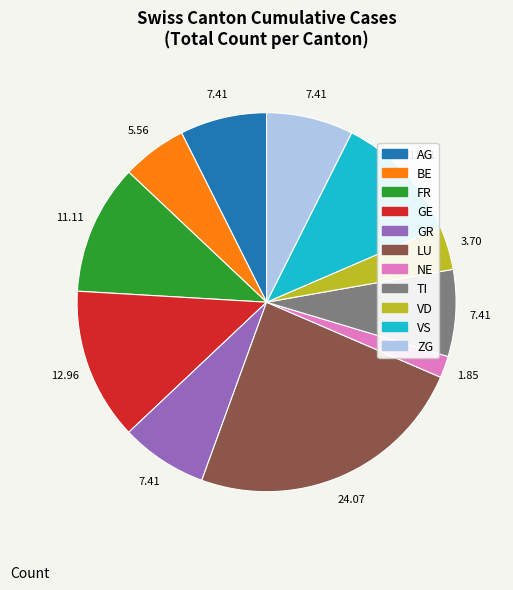

Is there a majority slice in this chart?

No